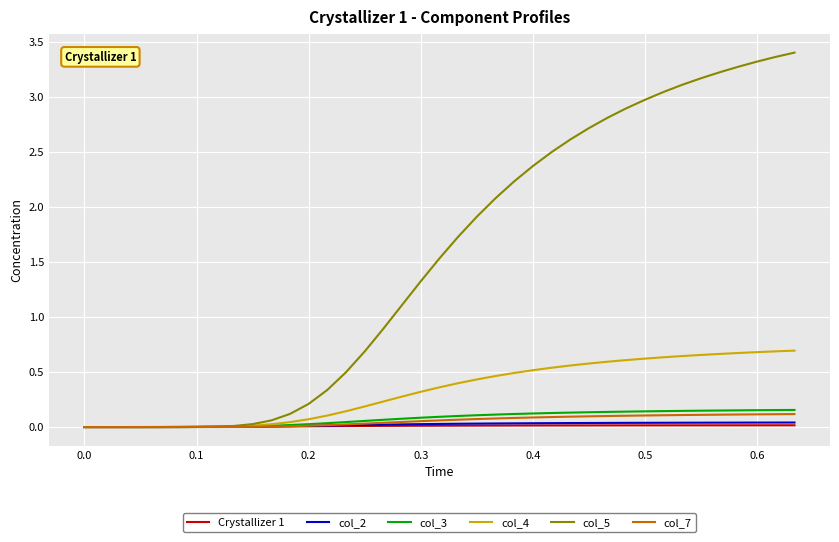

Which series has the widest spread of values?

col_5